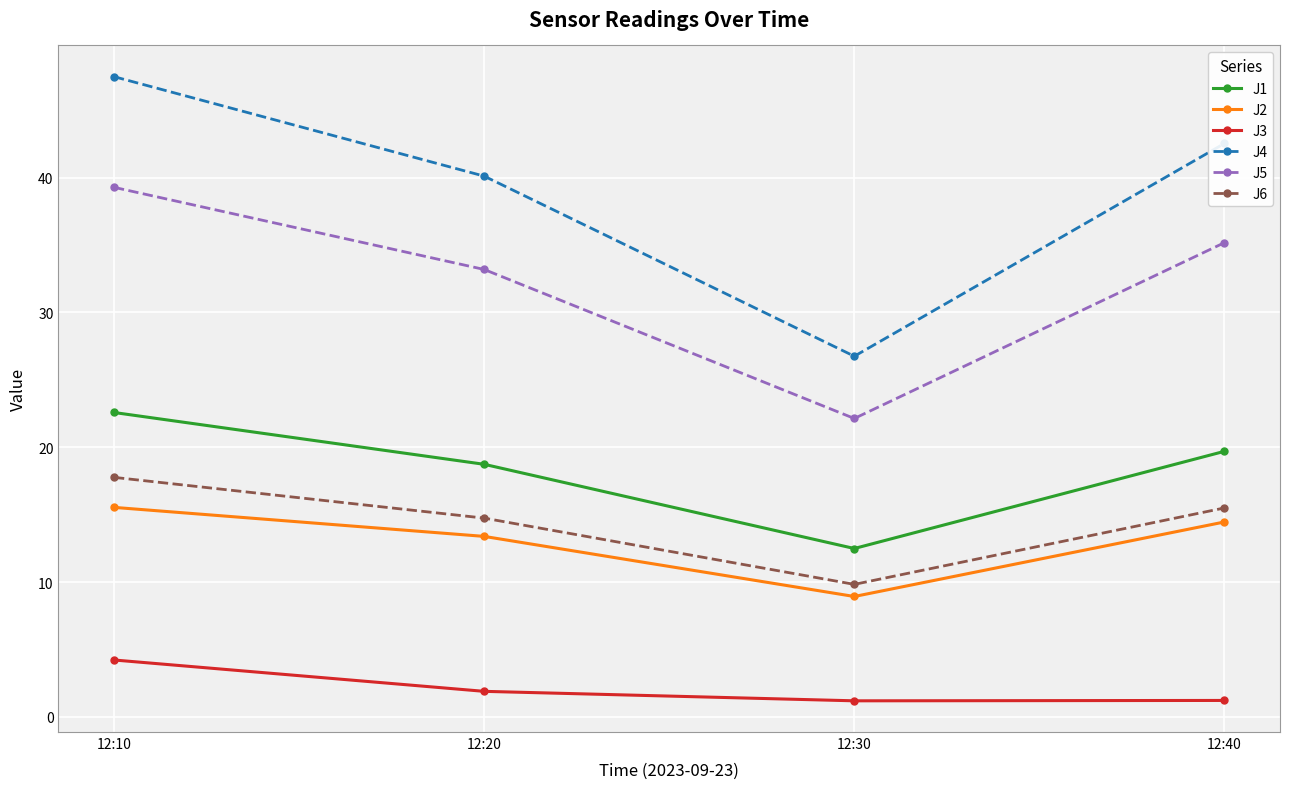

List the series in order of their peak value, highest first.

J4, J5, J1, J6, J2, J3